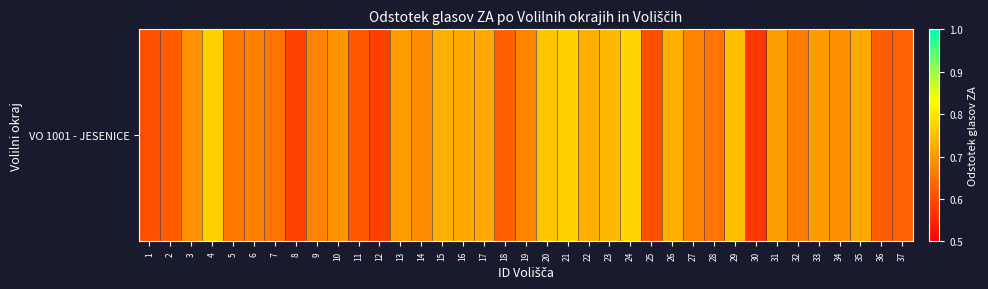

What is the difference between the second highest and second lowest values?

0.2